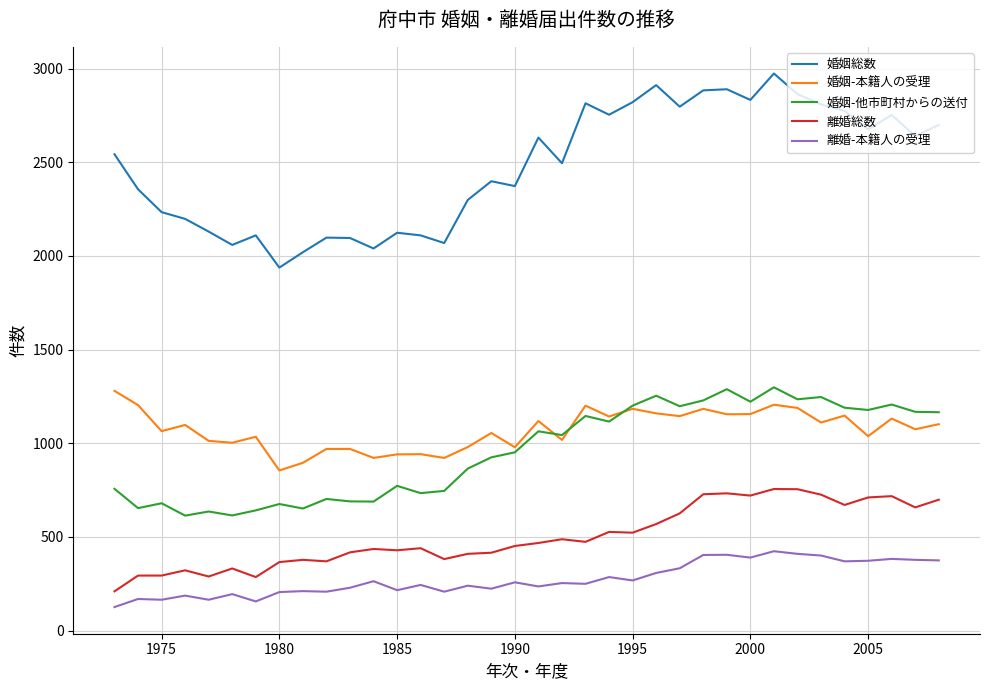

Which series has the widest spread of values?

婚姻総数